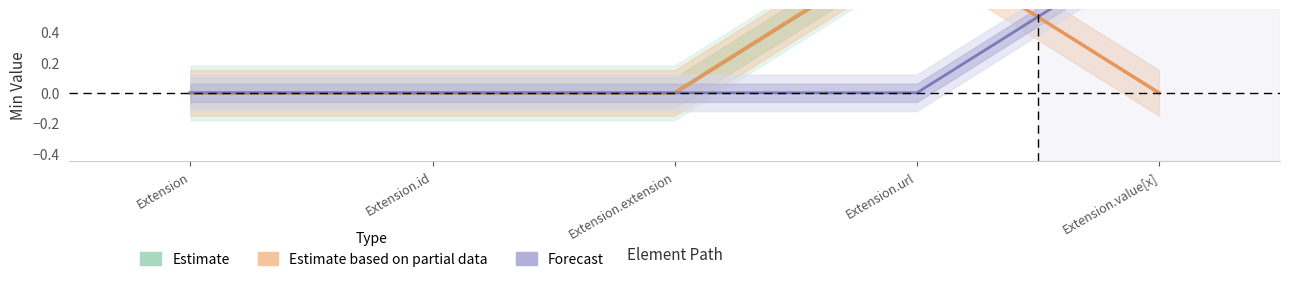

What is the label of the 2nd point from the left?

Extension.id